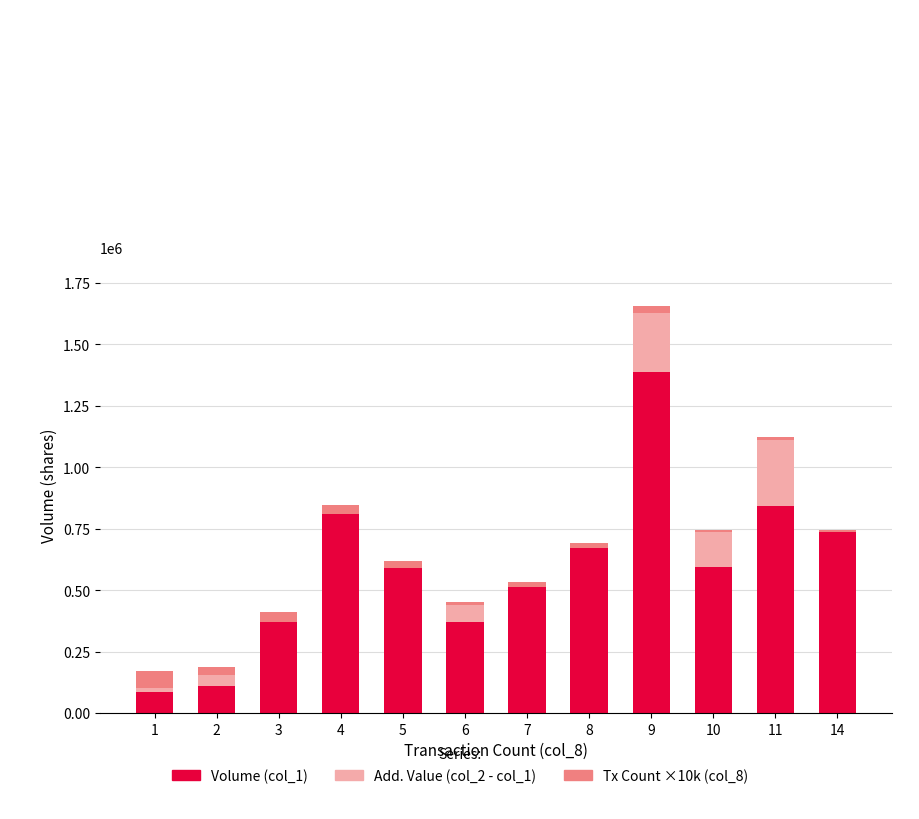

At which category is the sum across all series the highest?

9